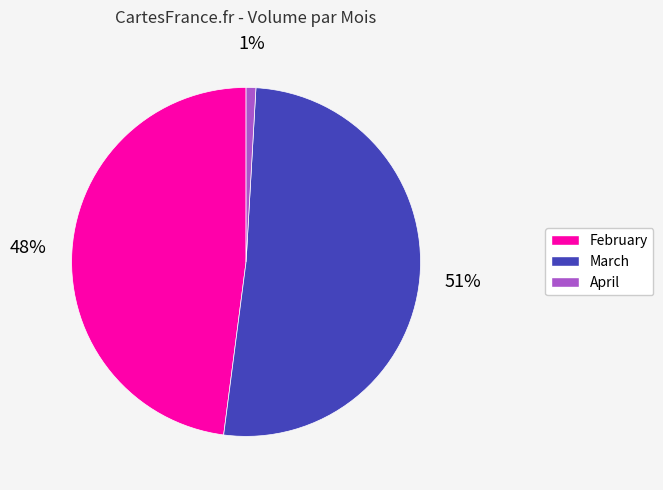

Is there a majority slice in this chart?

Yes